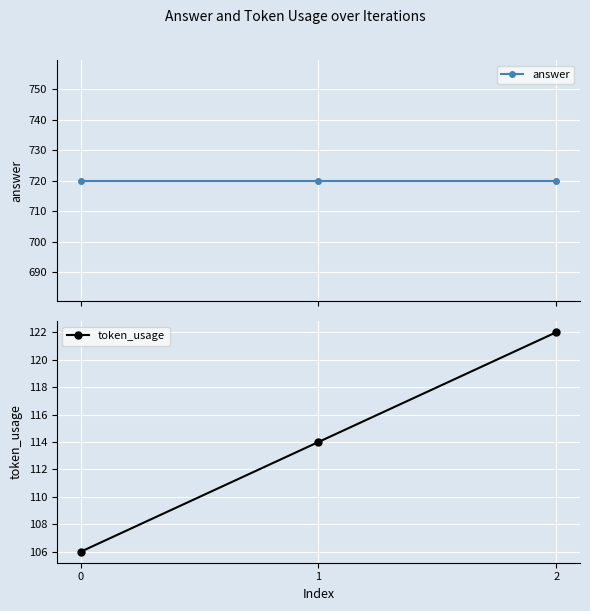

Reading left to right, list all the values displayed in this chart.

answer: 720	720	720
token_usage: 106	114	122